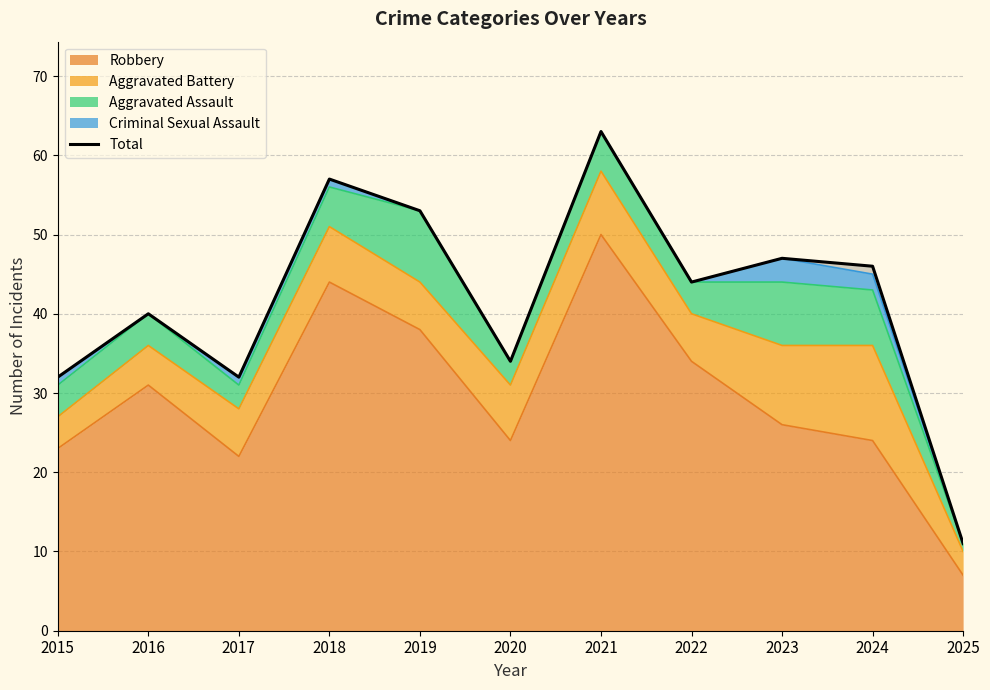

What is the change in value from 2015 to 2025?

-21